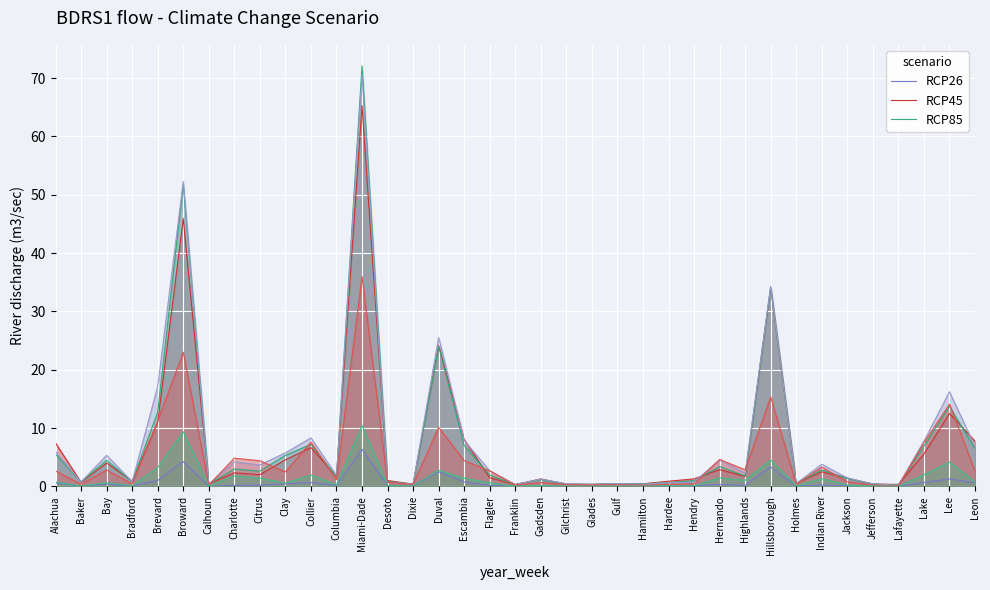

Rank the series at Hardee from highest to lowest value.

RCP26, RCP45, RCP85